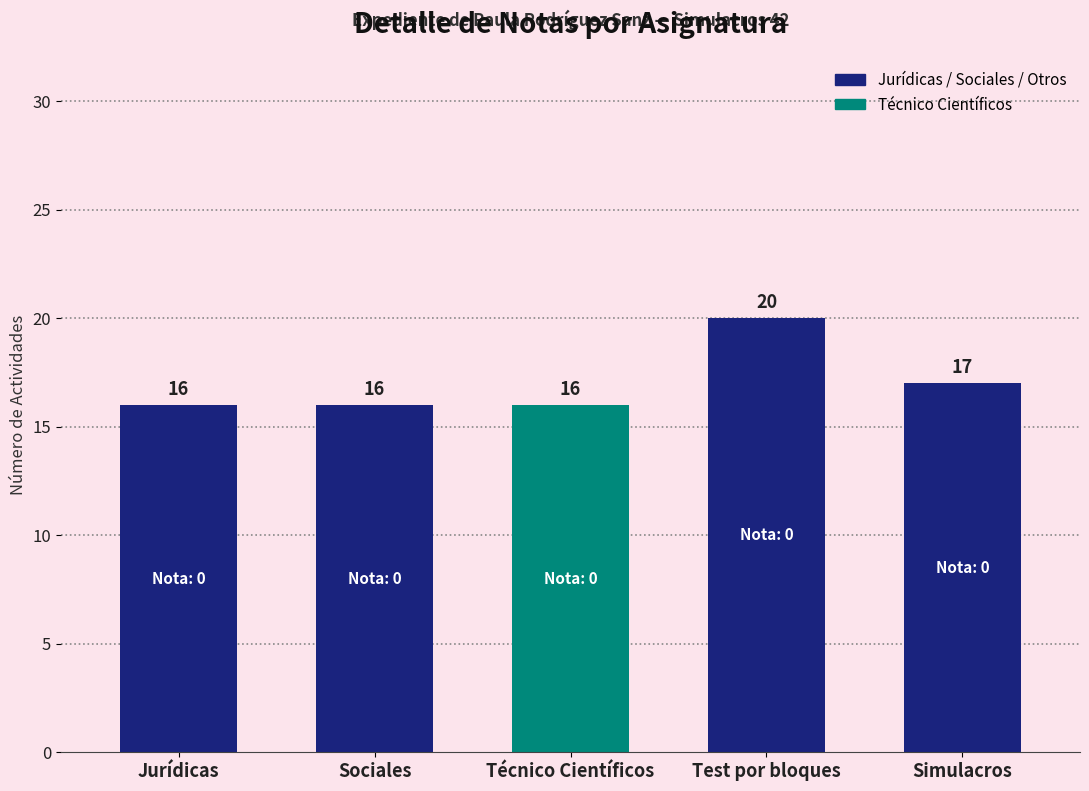

Reading left to right, extract all data points from this chart.

Jurídicas=16	Sociales=16	Técnico Científicos=16	Test por bloques=20	Simulacros=17